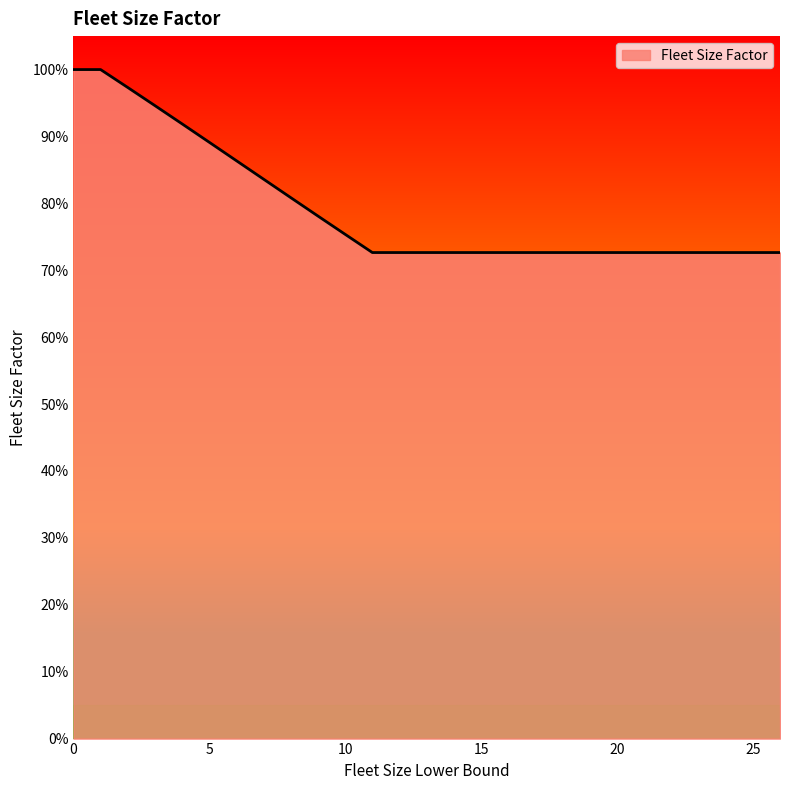

What is the difference between the maximum and minimum values?

0.3